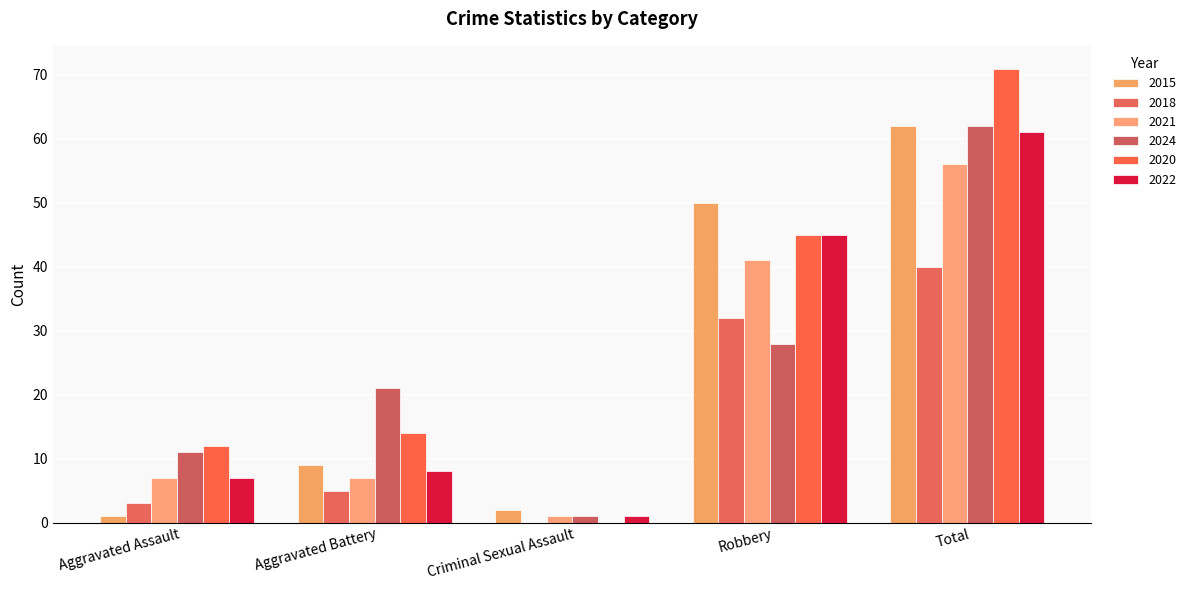

What position from the left is Total?

5